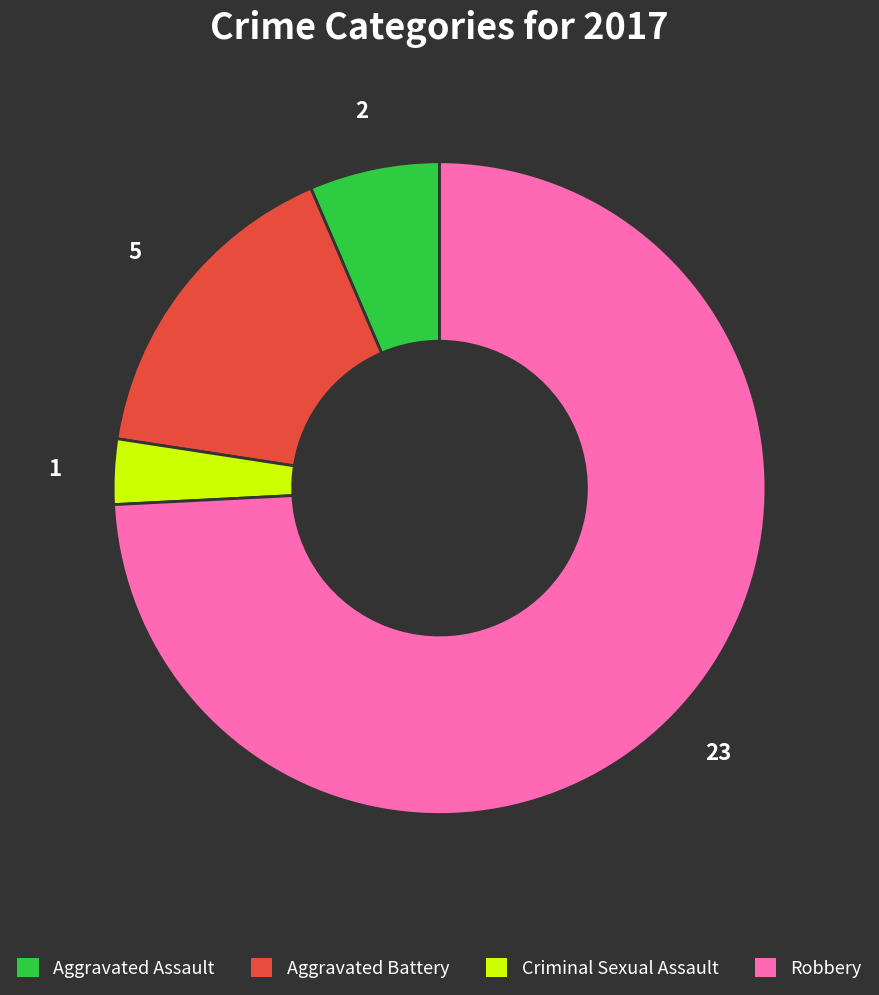

The Aggravated Battery slice represents 11% of the pie. True or false?

False